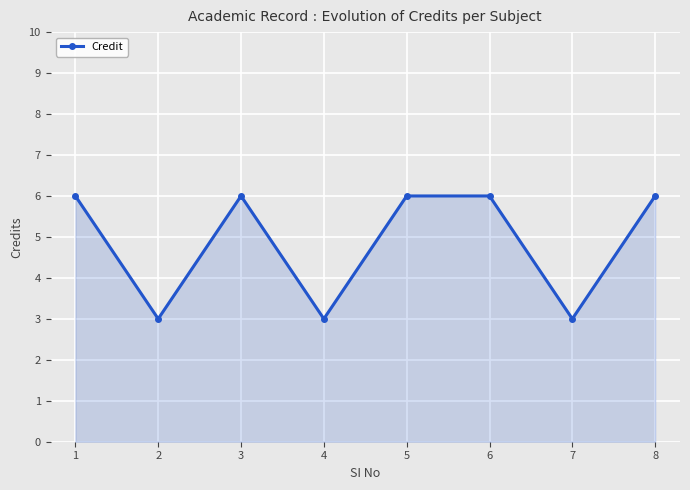

Reading right to left, what are all the values shown in this chart?

6	3	6	6	3	6	3	6